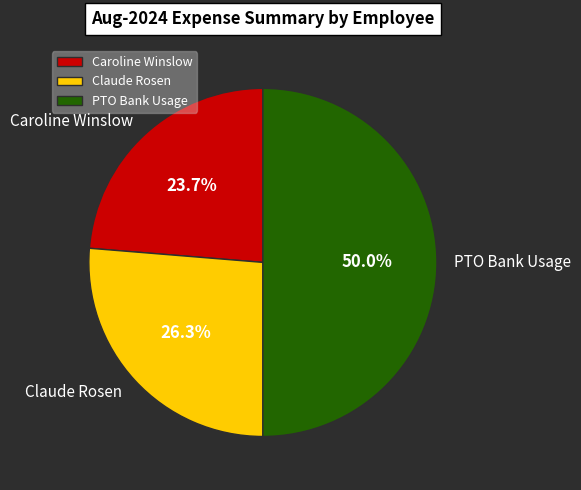

What is the ratio of the value at Caroline Winslow to the value at Claude Rosen?

0.9